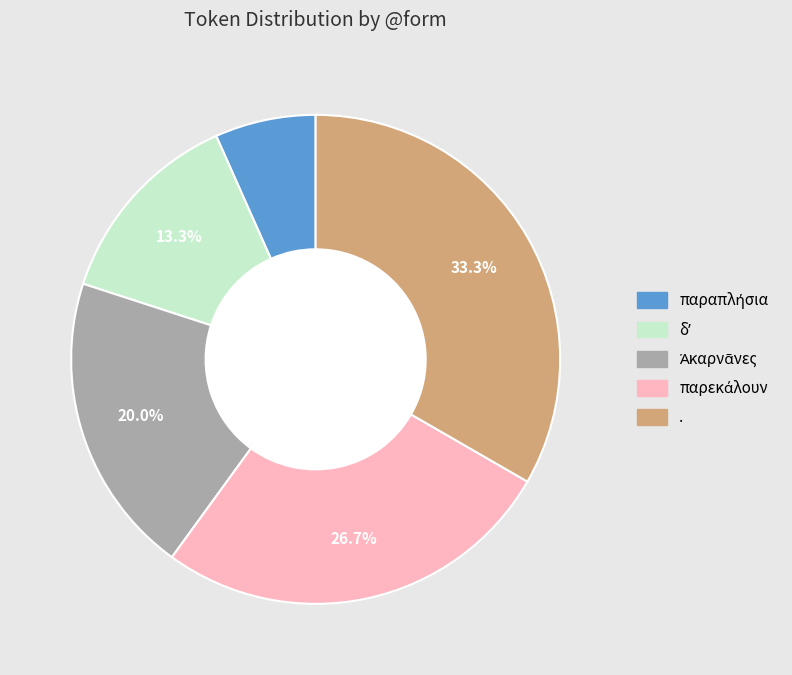

Which category has the biggest portion of the pie?

.